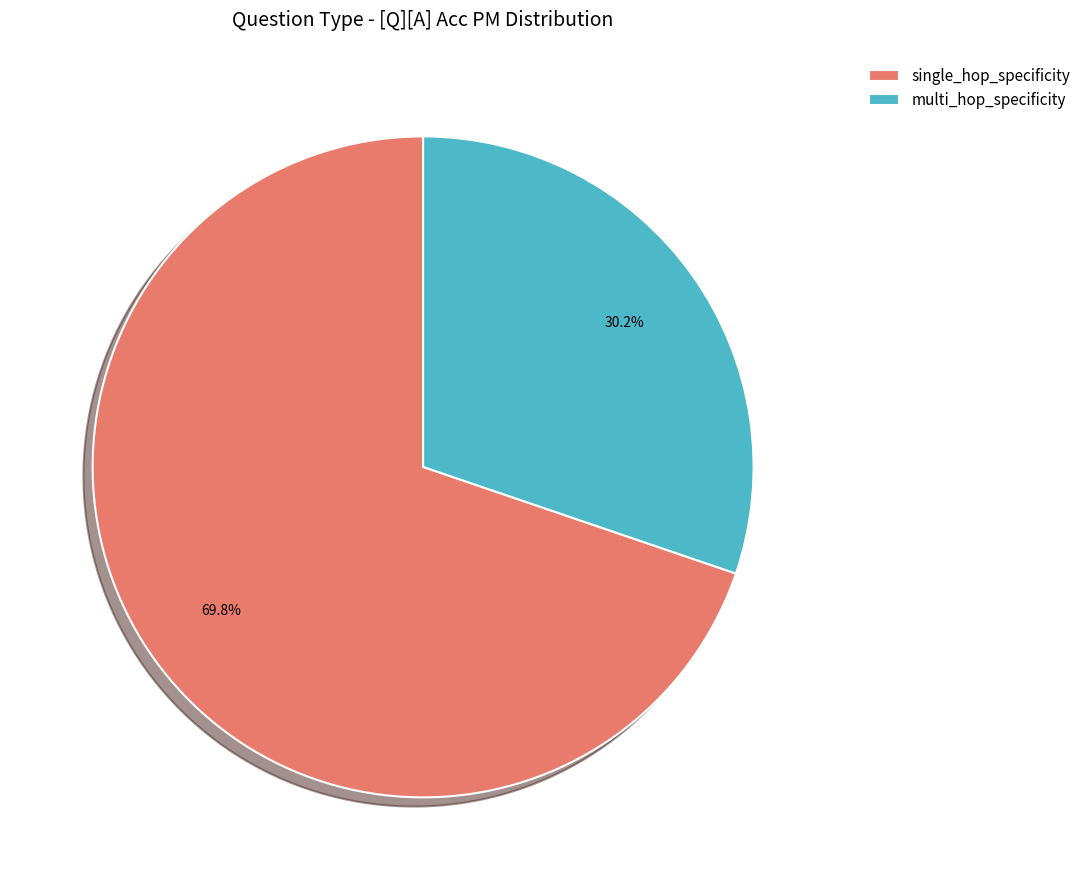

What percentage is NOT represented by multi_hop_specificity?

69.8%